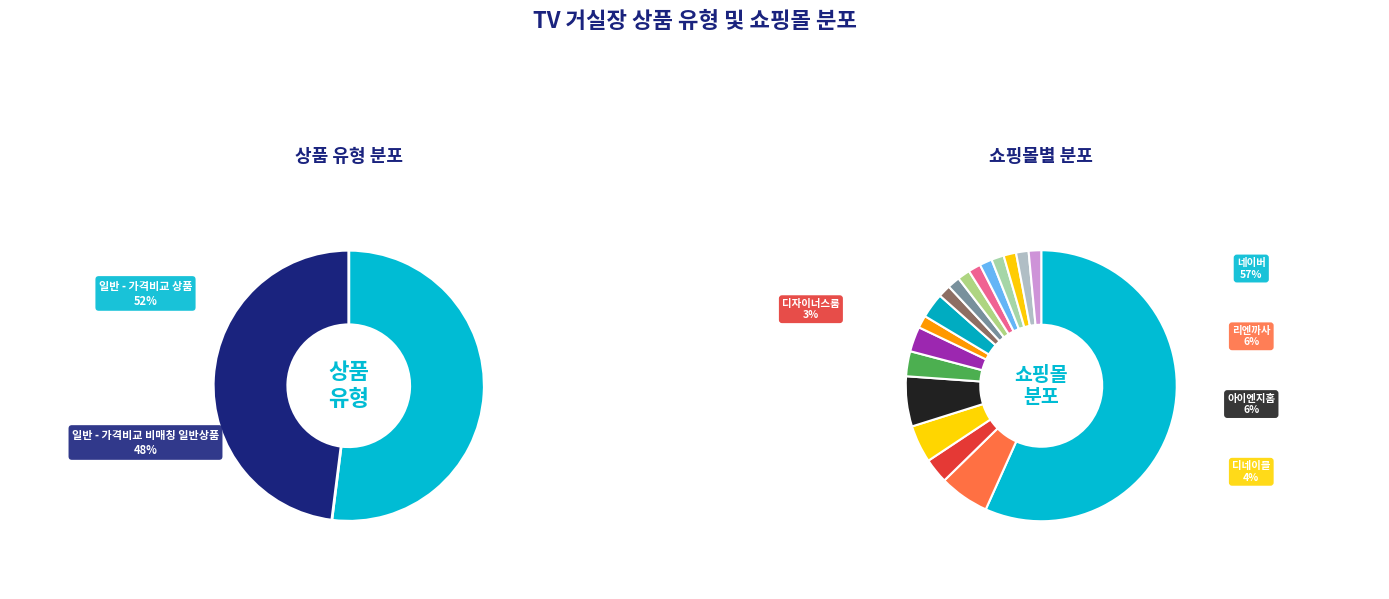

The 일반 - 가격비교 상품 slice represents 52% of the pie. True or false?

True